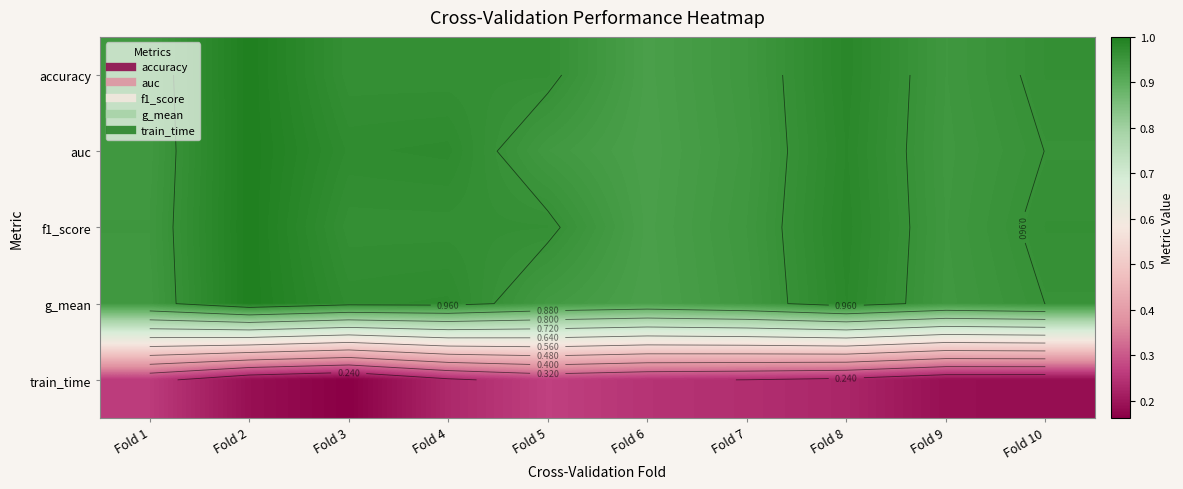

Is the value of f1_score at Fold 1 greater than the value of auc at Fold 8?

No